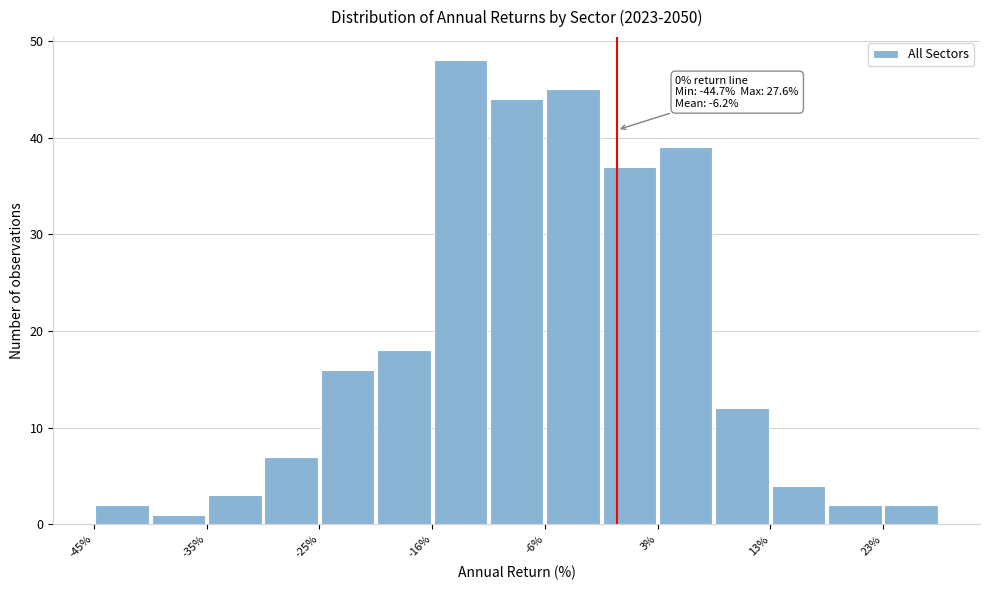

Which range on the x-axis has the tallest bar?

-16 to -11